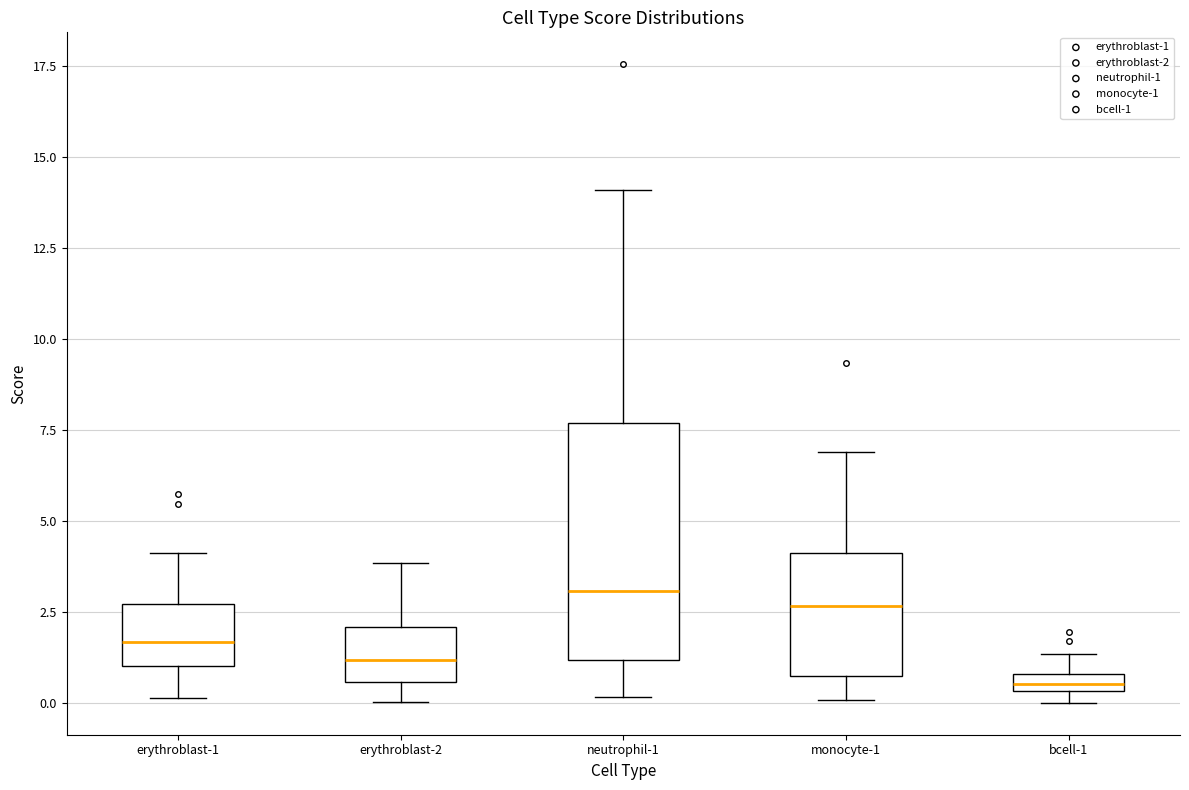

Where does the upper whisker of the box for monocyte-1 end on the y-axis? The values are not printed on the chart, so give them approximately, as read against the axis.

7.0